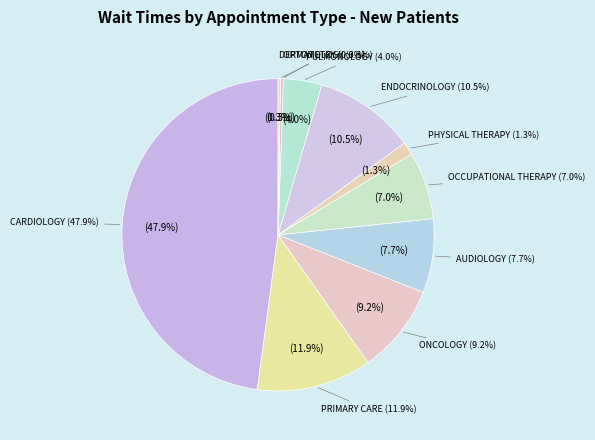

Does any single category account for the majority?

No